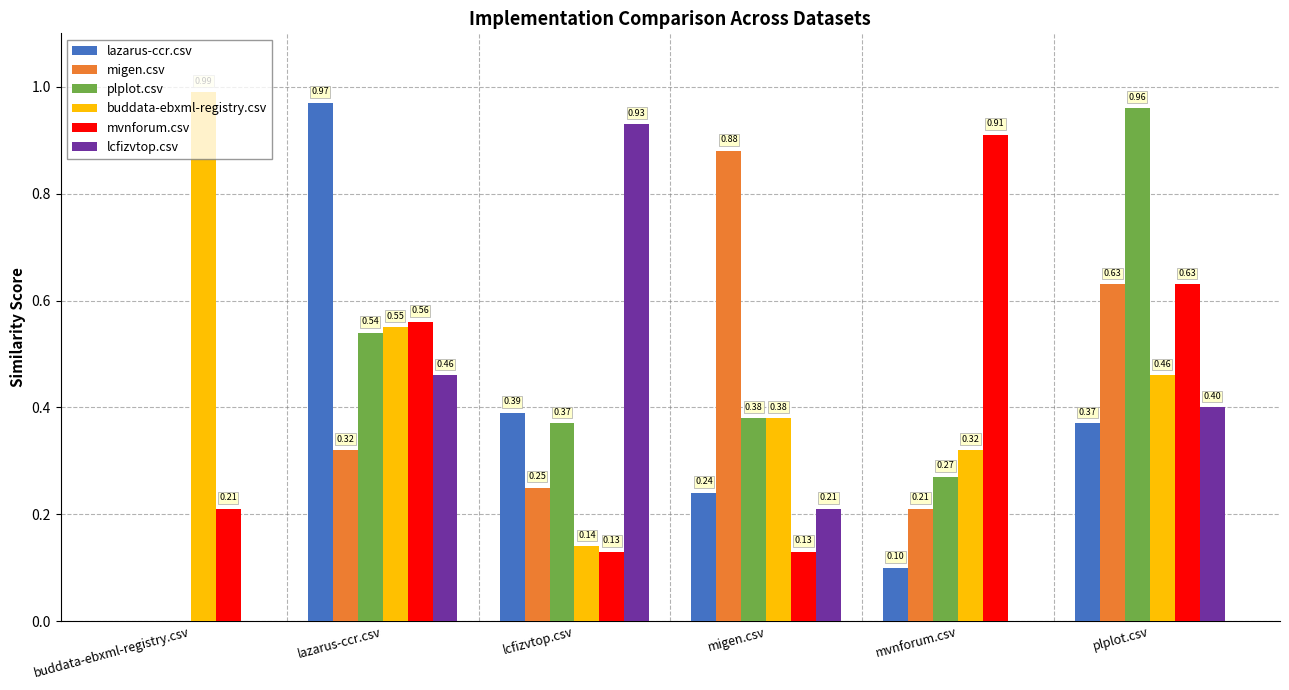

Is the value of migen.csv at migen.csv greater than the value of mvnforum.csv at lazarus-ccr.csv?

Yes